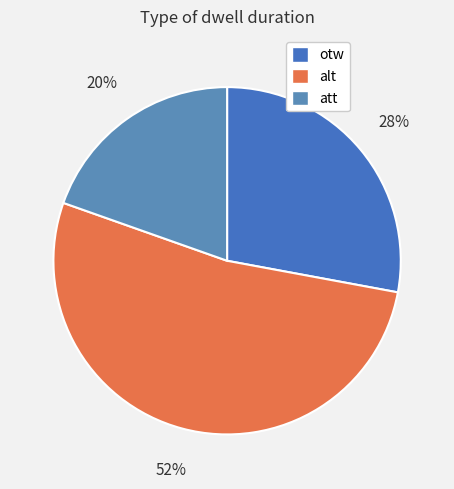

What is the ratio of the value at att to the value at otw?

0.7